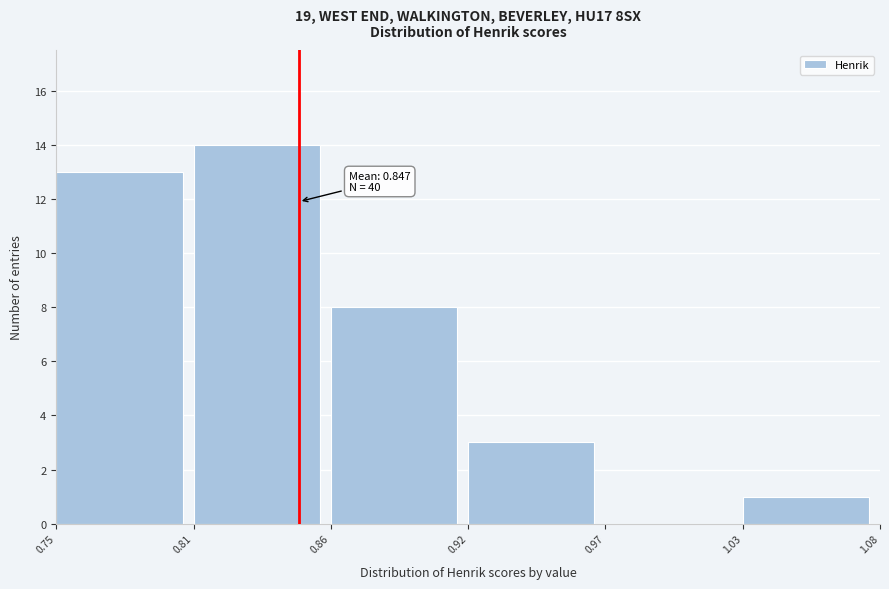

Reading left to right, list all the values displayed in this chart.

0.75=13	0.81=14	0.86=8	0.92=3	0.97=0	1.03=1